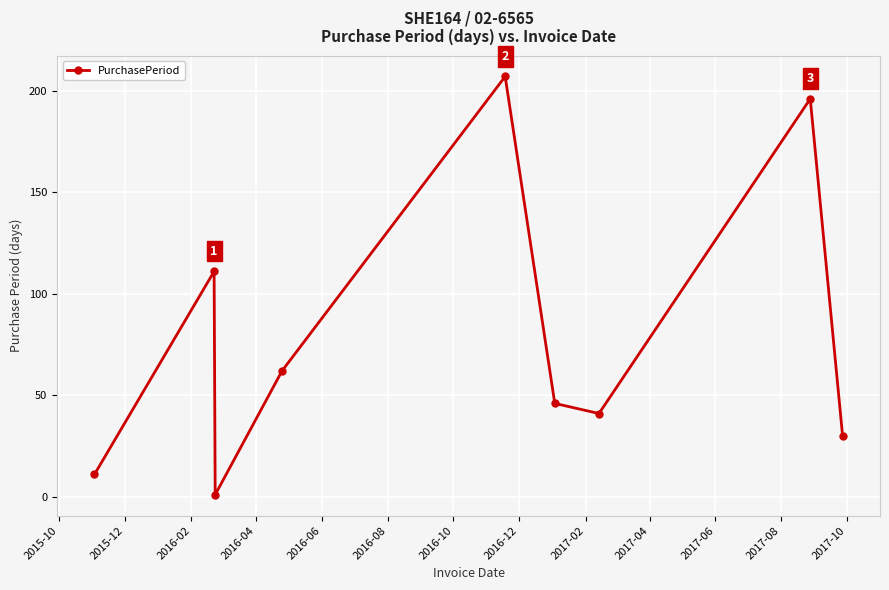

What is the value of the 6th point from the left?

46